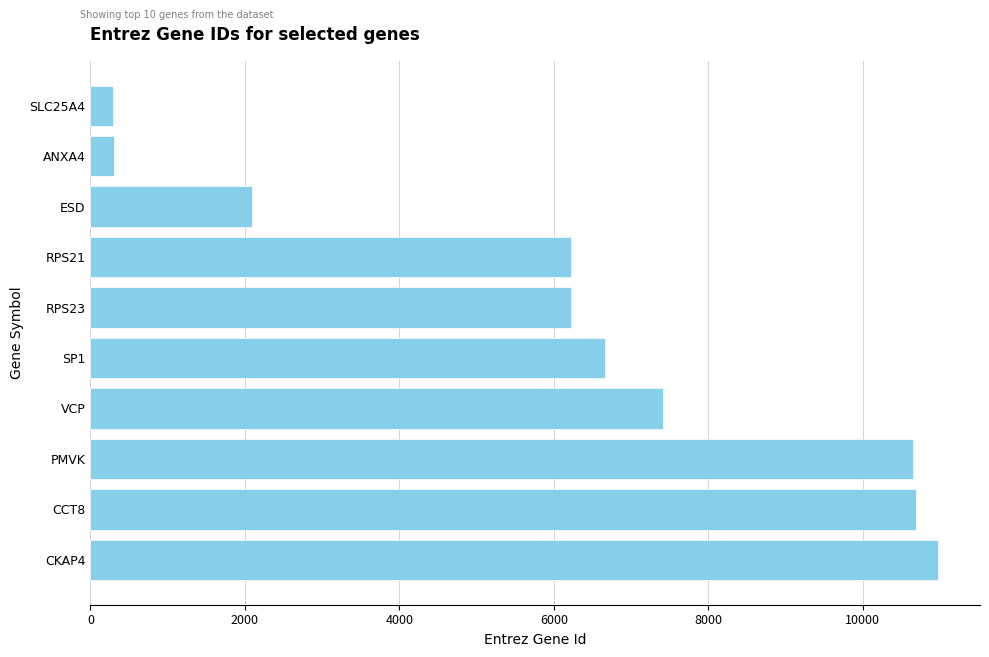

What is the difference between the values at CKAP4 and RPS21?

4743